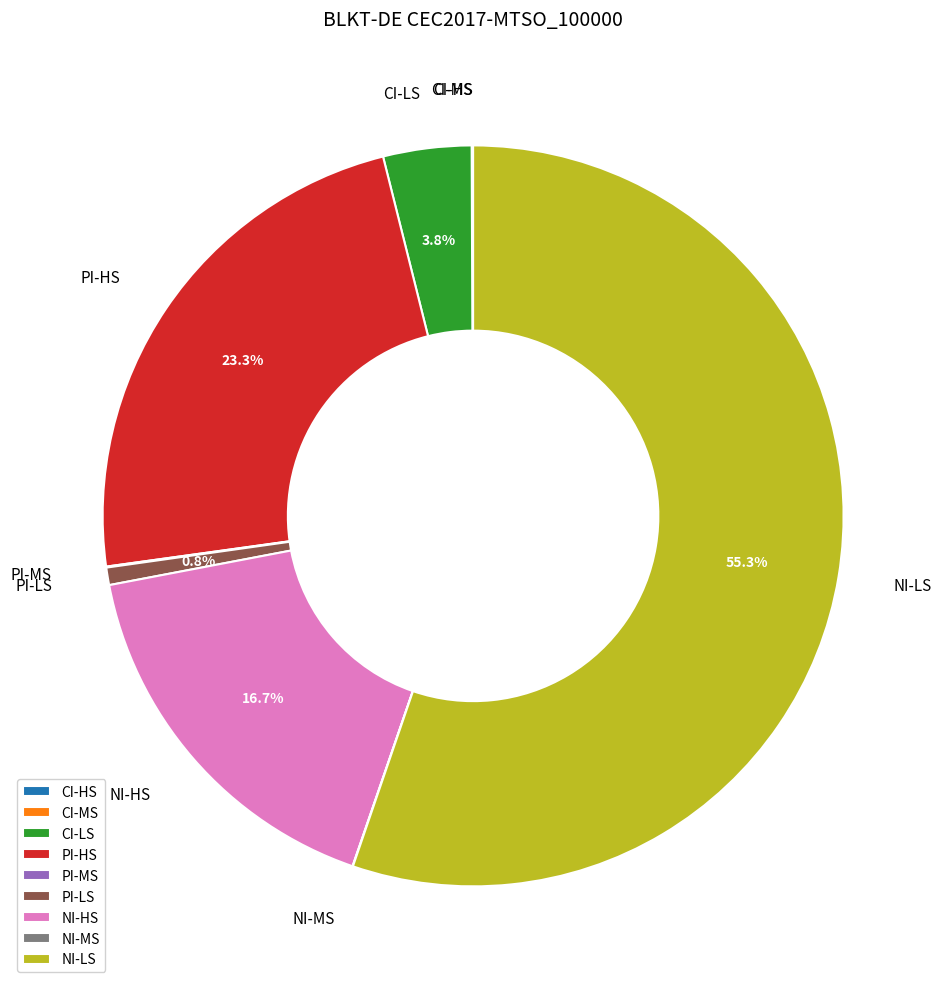

What is the largest slice in the pie chart?

NI-LS